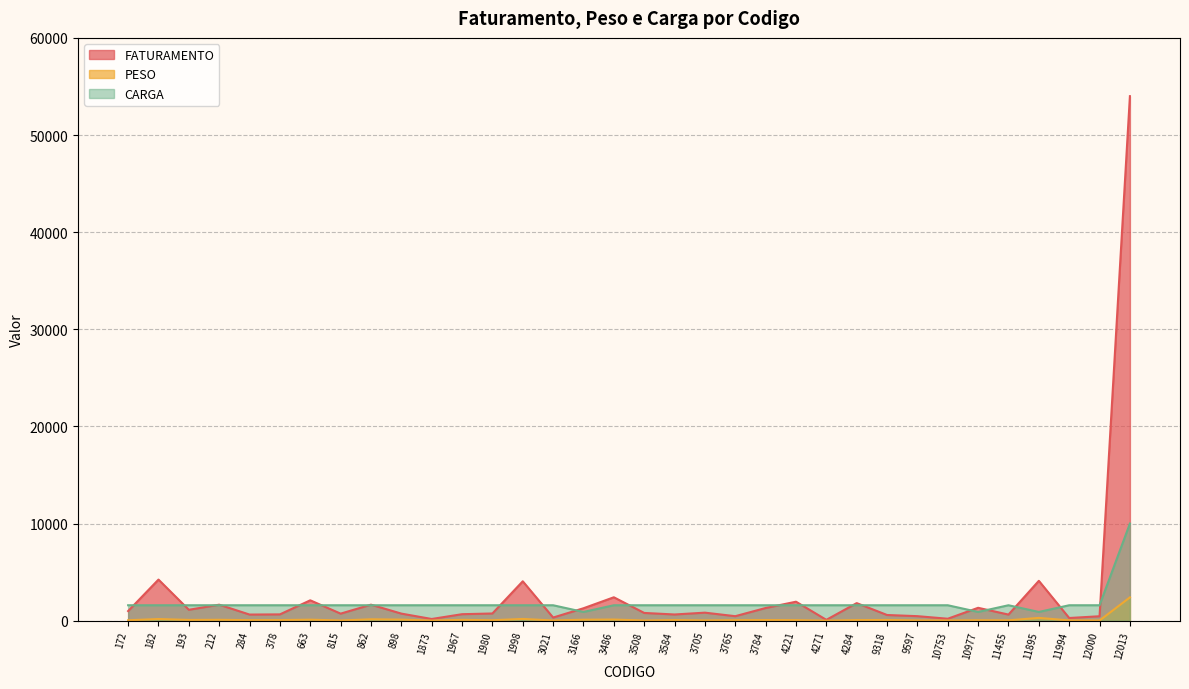

Which series changed the most between 212 and 11994?

FATURAMENTO